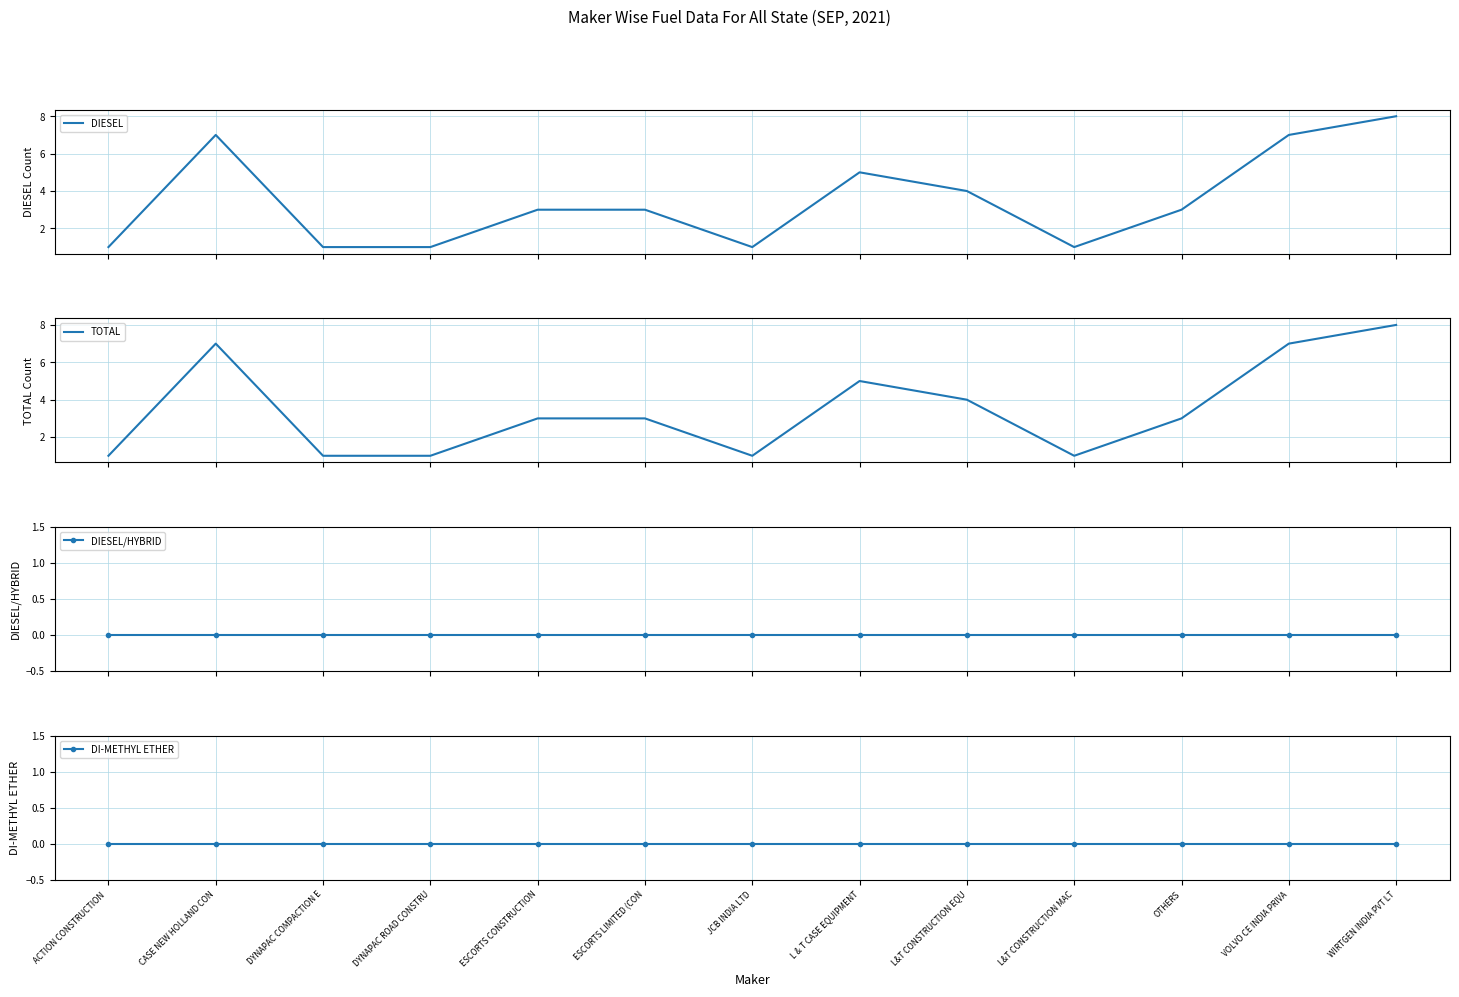

Which series has the largest total across all categories?

DIESEL